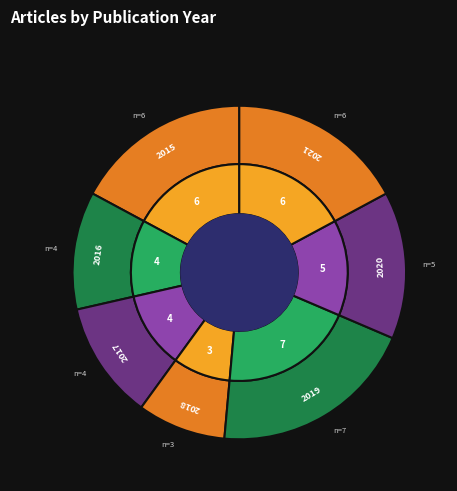

True or false: 2019 accounts for 12% of the total.

False